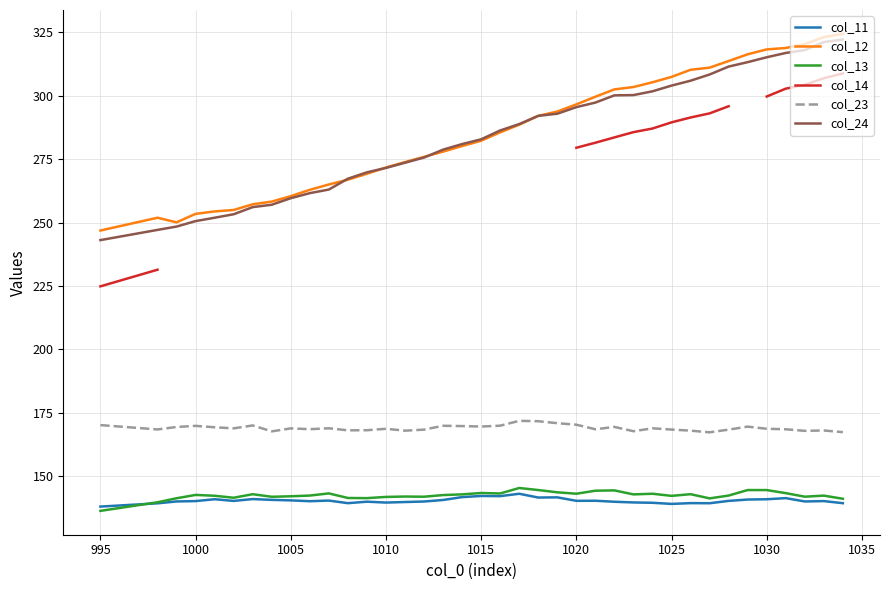

What is the lowest value of the col_13 series?

136.4